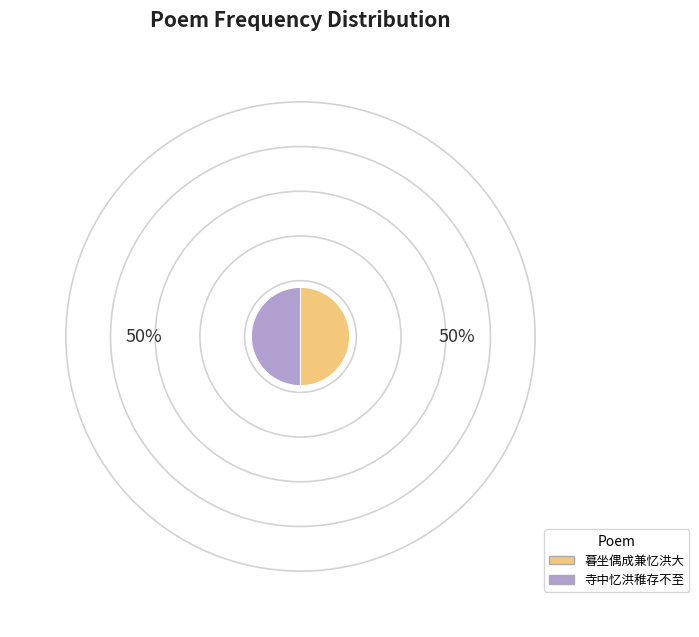

How many slices are in this pie chart?

2